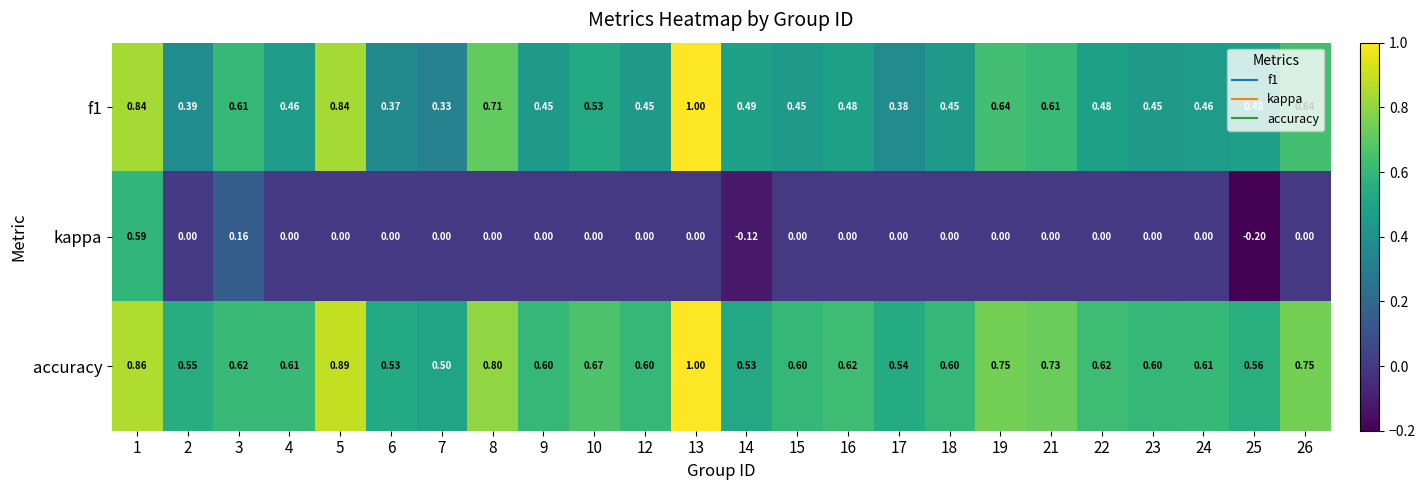

Which series has the widest spread of values?

kappa